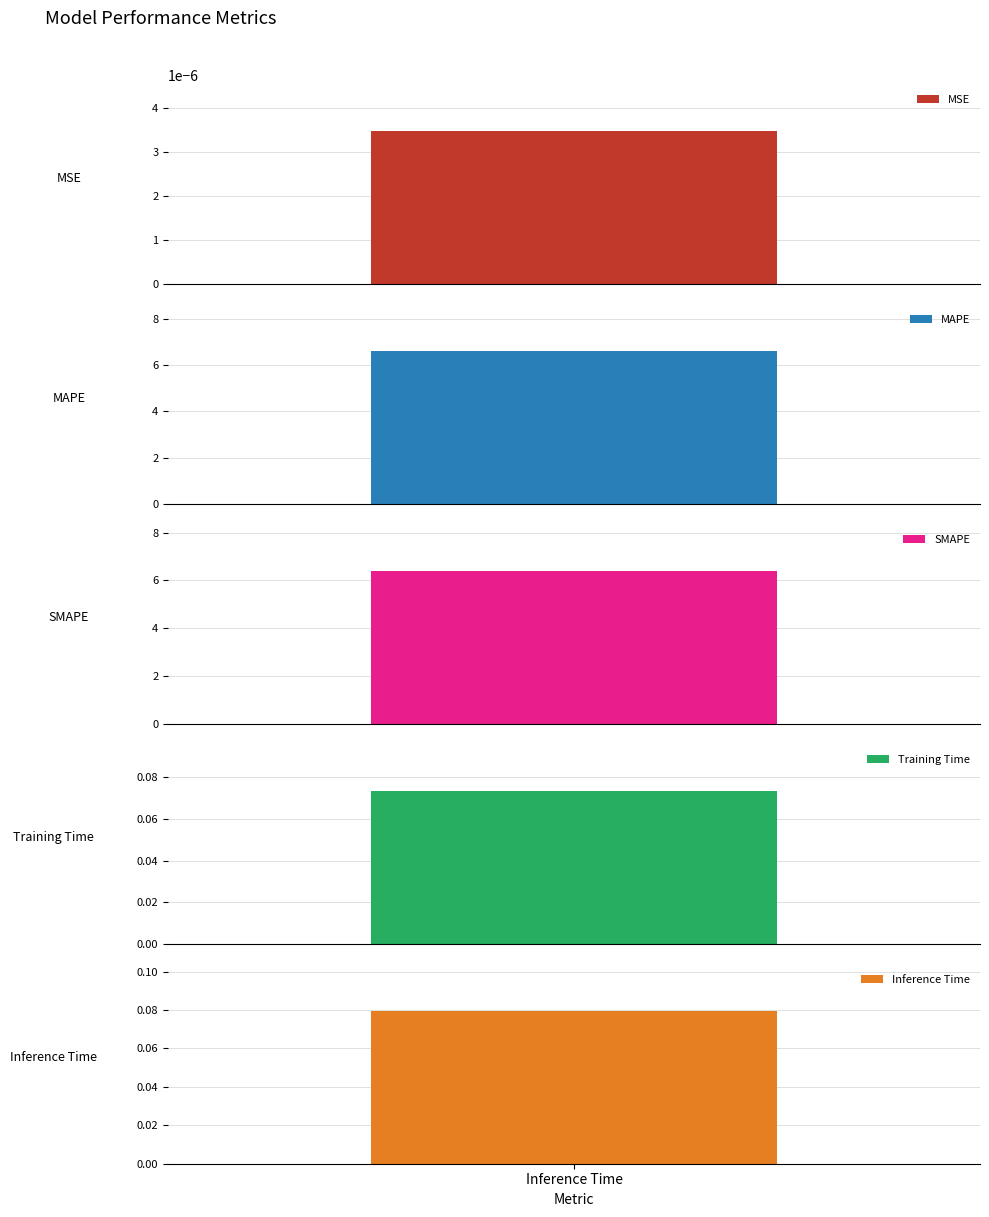

What is the label of the 5th bar from the right?

MSE